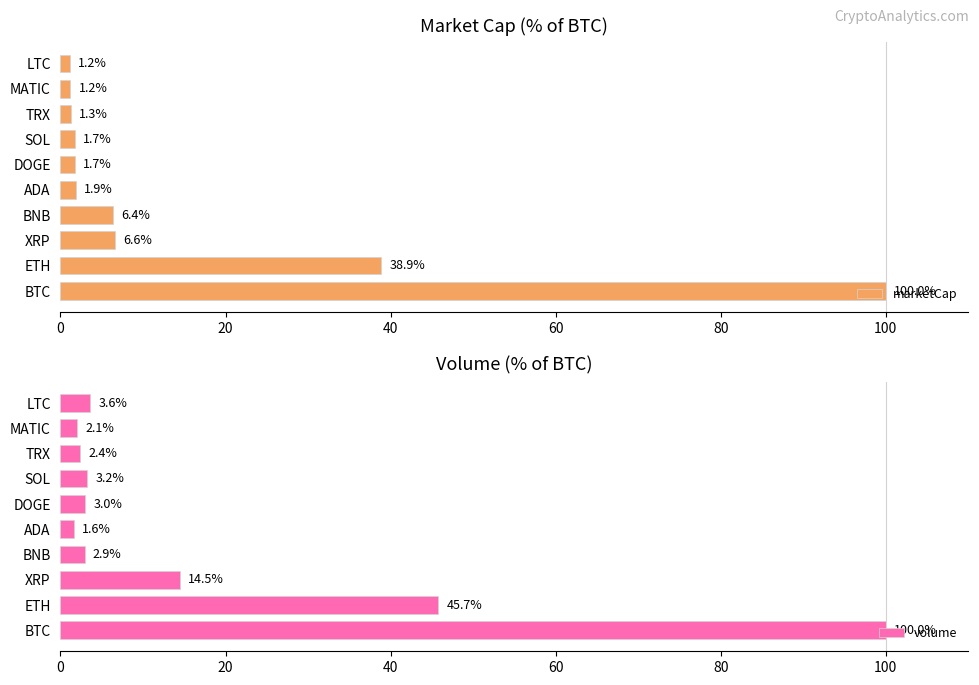

How many bars are there in each group?

2